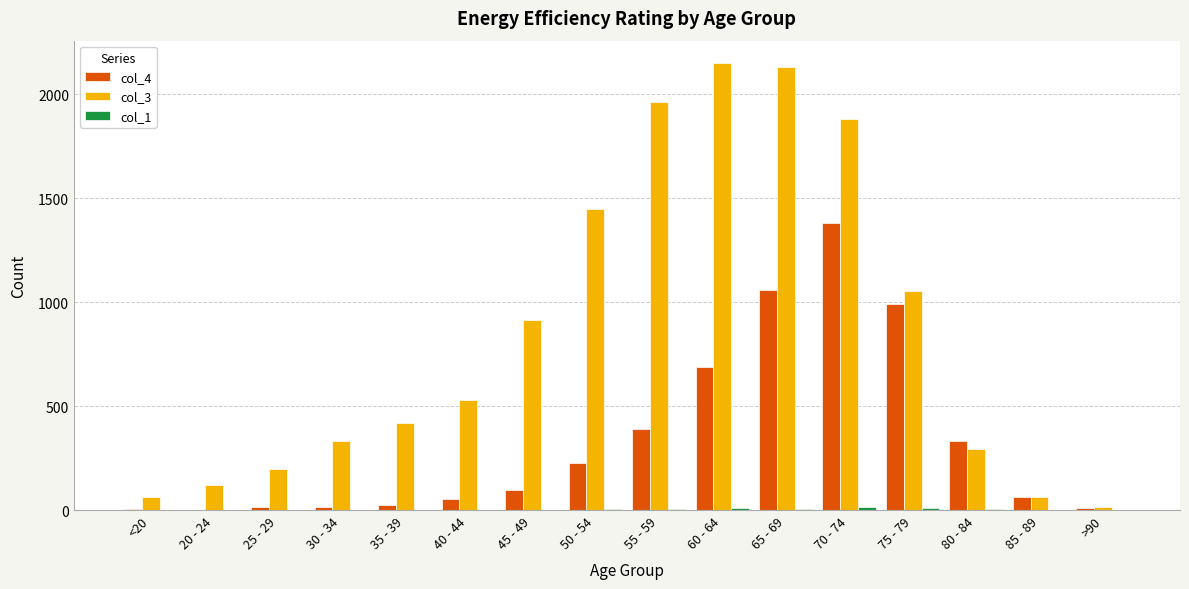

What is the average value of the col_3 series?

849